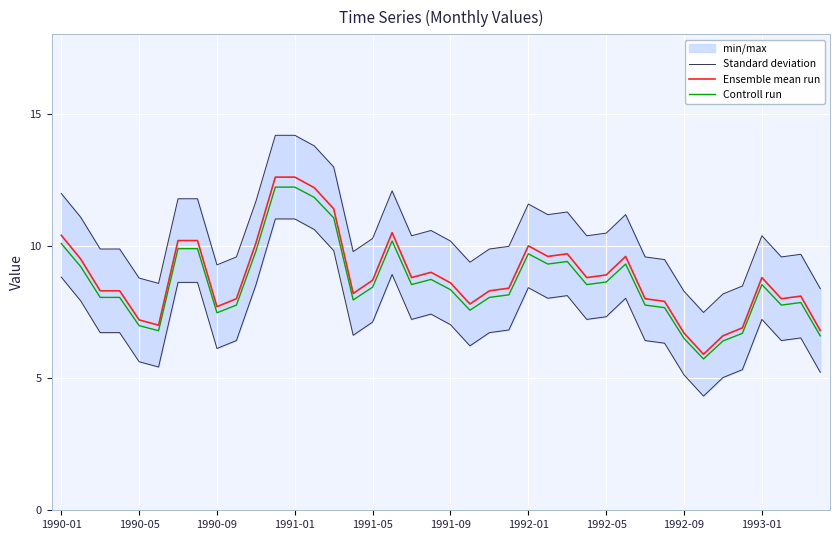

How many values in the Standard deviation series exceed 10?

21